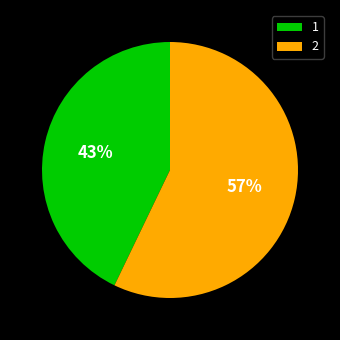

To the nearest percent, what is the difference between the 1 and 2 slice percentages?

14%